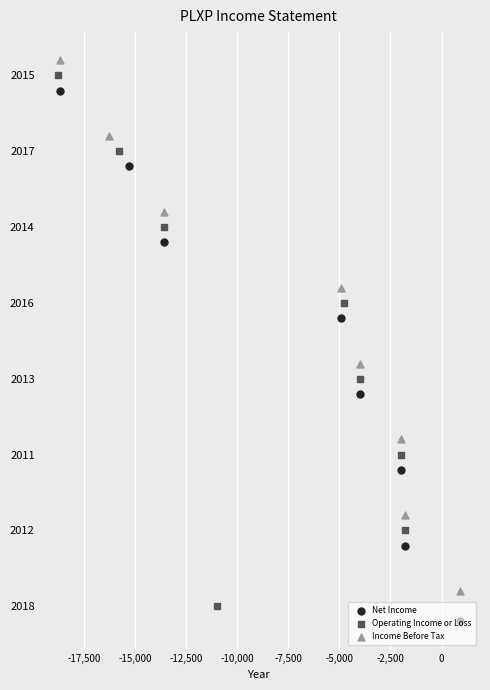

Is the value of Operating Income or Loss at -10,000 greater than the value of Income Before Tax at -7,500?

No